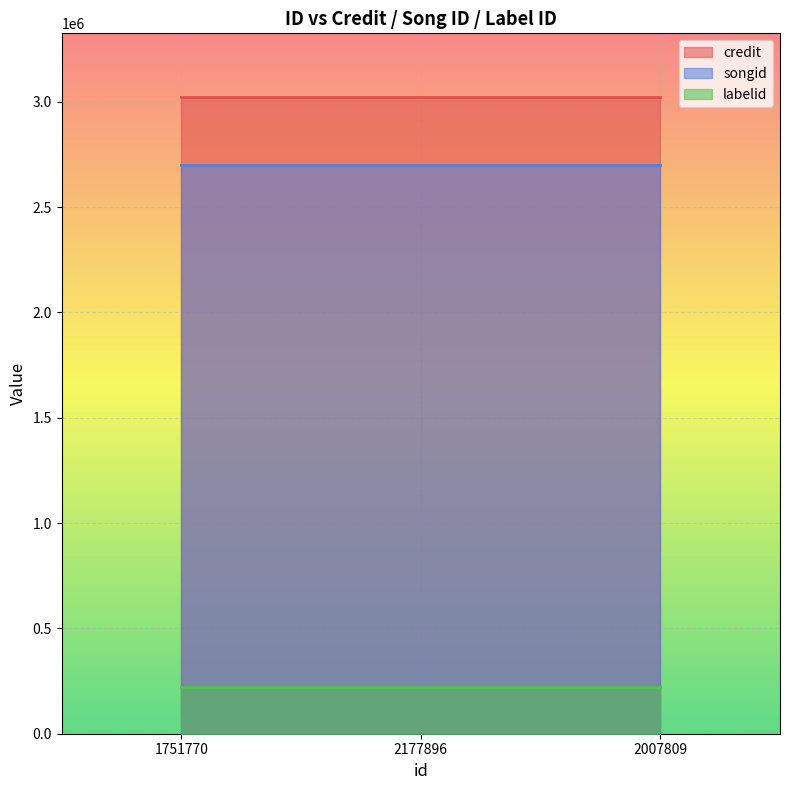

Reading left to right, extract all data points from this chart.

credit: 3022327	3022327	3022327
songid: 2697362	2697362	2697362
labelid: 219668	219668	219668